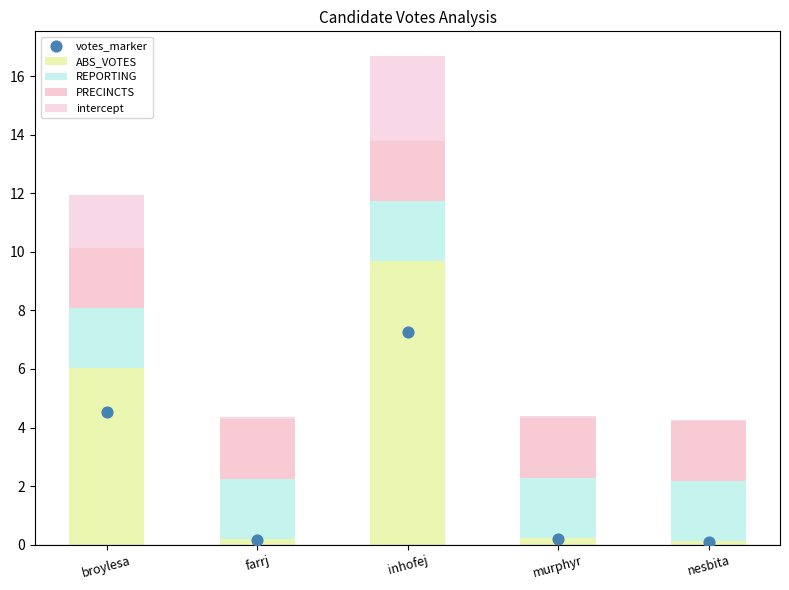

What are all the series names shown in the legend?

ABS_VOTES, REPORTING, PRECINCTS, intercept, votes_marker